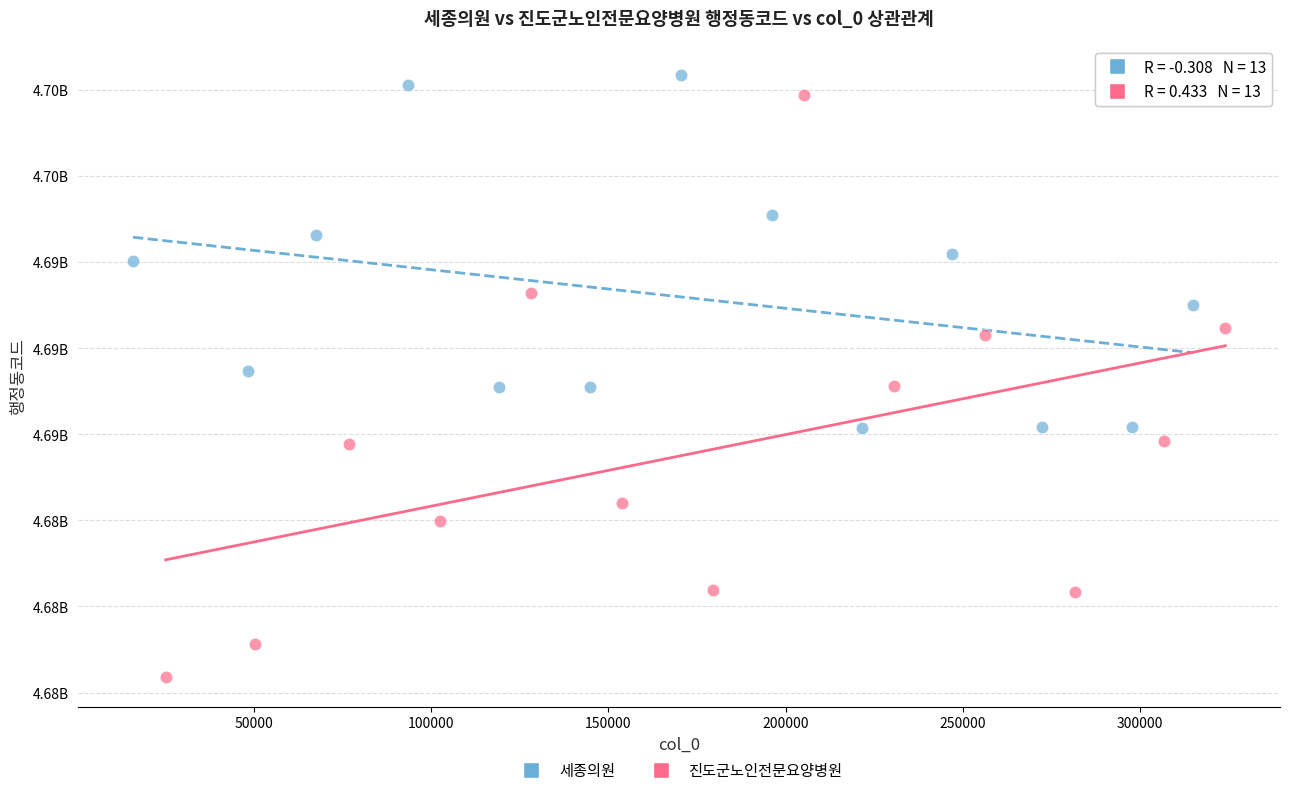

What are all the series names shown in the legend?

세종의원, 진도군노인전문요양병원